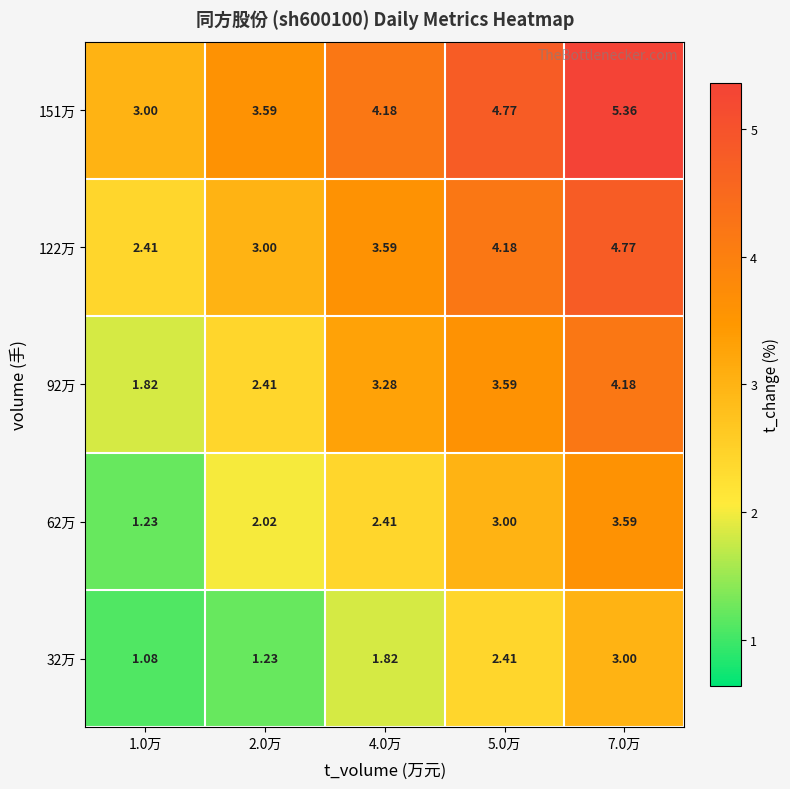

What is the greatest value displayed?

5.4